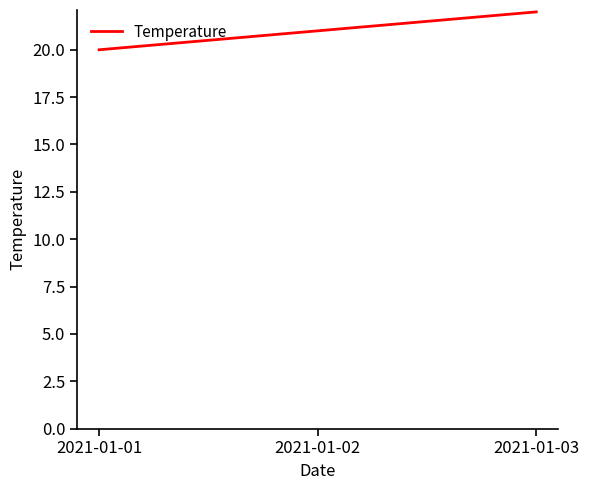

What is the average value?

21